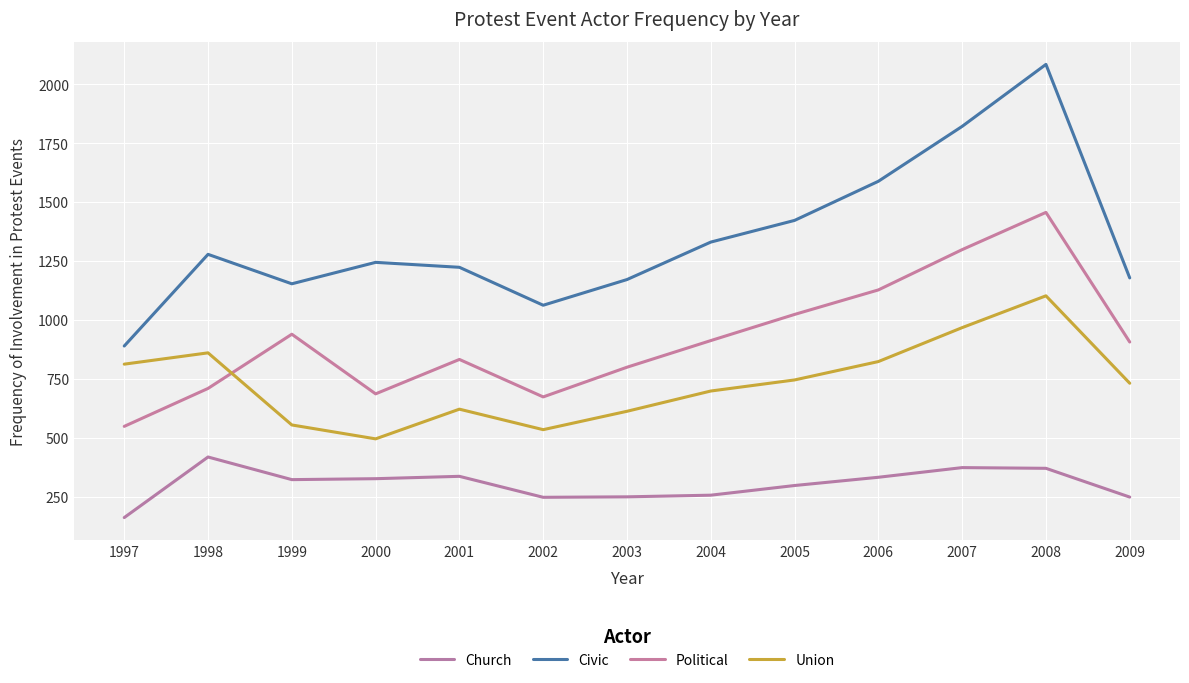

Does the chart have visible grid lines?

Yes